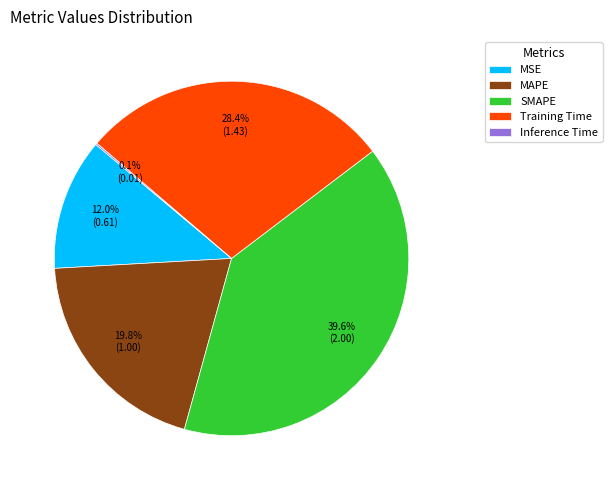

Does Training Time account for over 50% of the chart?

No